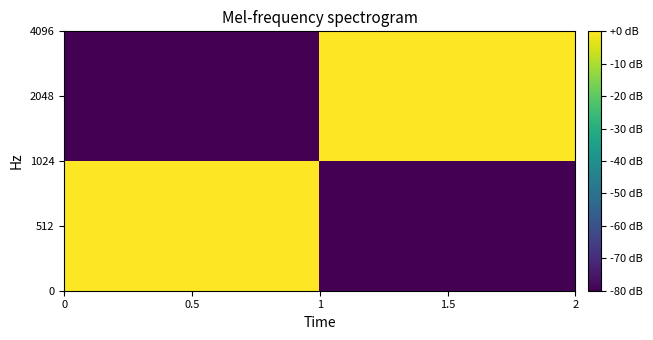

What is the smallest value displayed?

-80